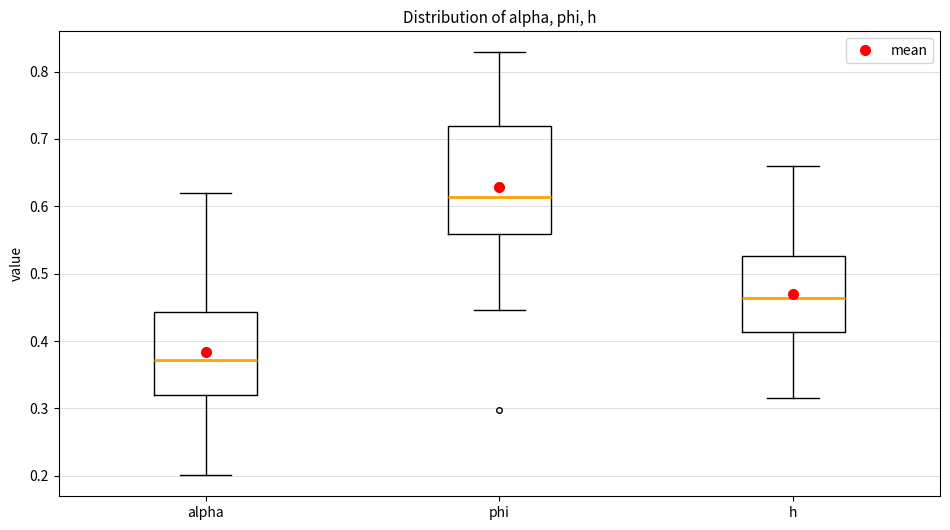

Reading left to right, read every box against the y-axis: the position of its median line, the range the box covers, and the ends of its whiskers. The values are not printed on the chart, so give them approximately, as read against the axis.

alpha: median 0.37, box 0.32 to 0.44, whiskers 0.20 to 0.62
phi: median 0.61, box 0.56 to 0.72, whiskers 0.45 to 0.83
h: median 0.46, box 0.41 to 0.53, whiskers 0.32 to 0.66